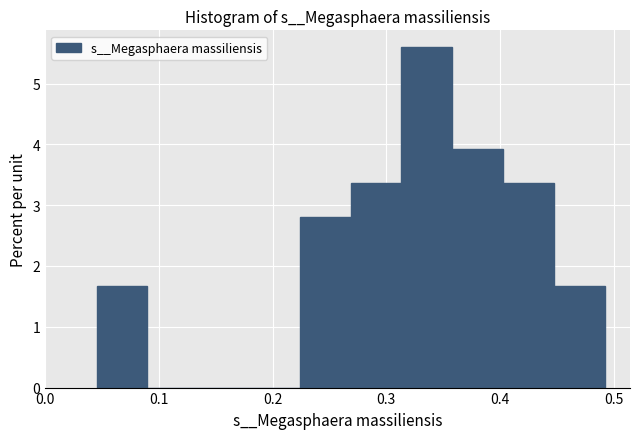

What is the height of the bar covering 0.27 to 0.31 on the x-axis? Neither the bar edges nor the heights are printed on the chart, so give them approximately, as read against the axes.

3.4